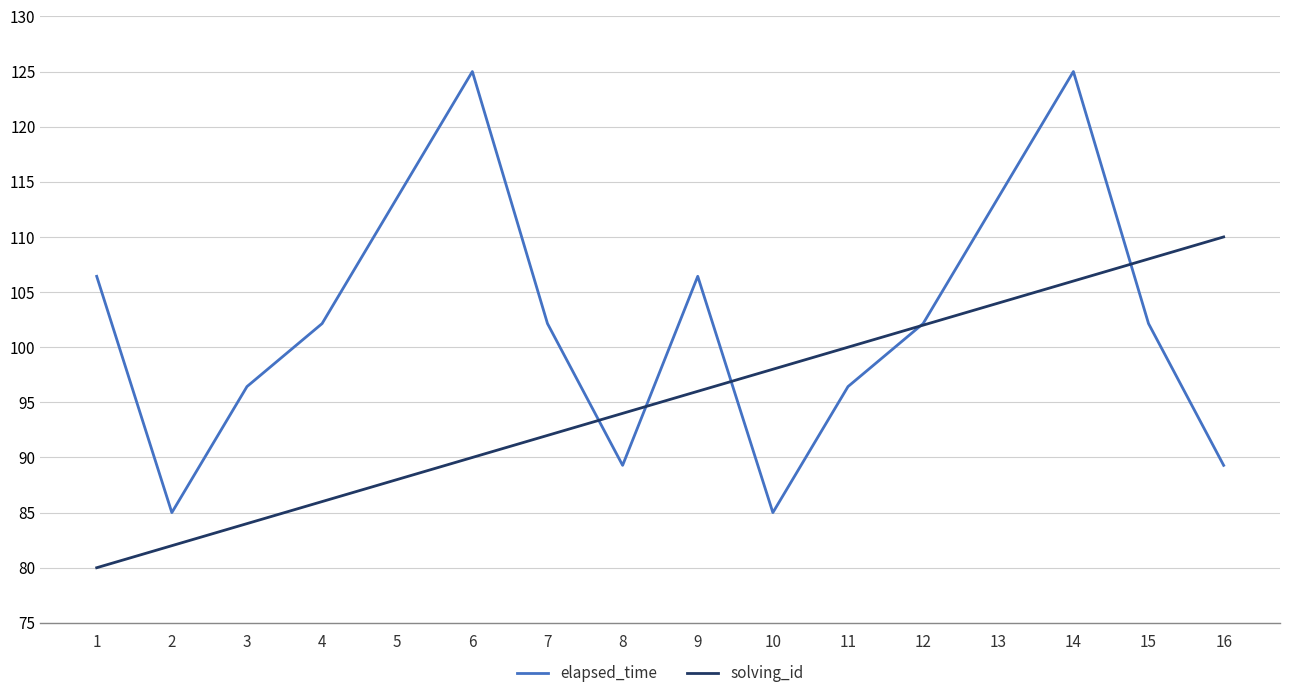

At which category does elapsed_time reach its first local peak?

6